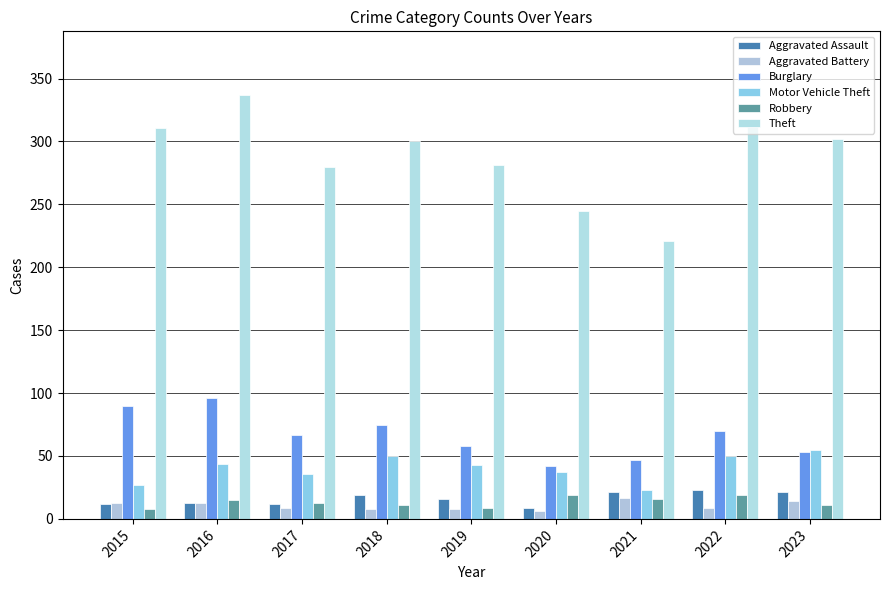

At which label does Burglary reach its peak?

2016